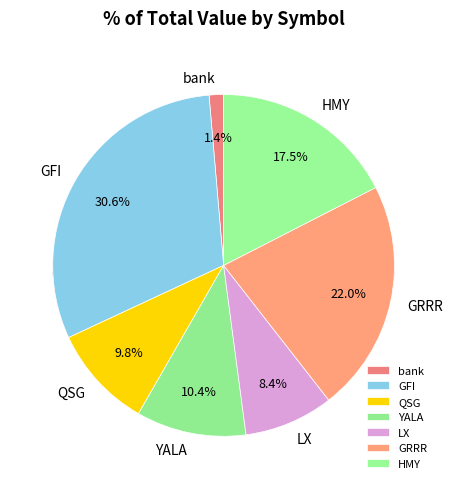

Combined, what portion of the pie is bank and GRRR?

23.3%